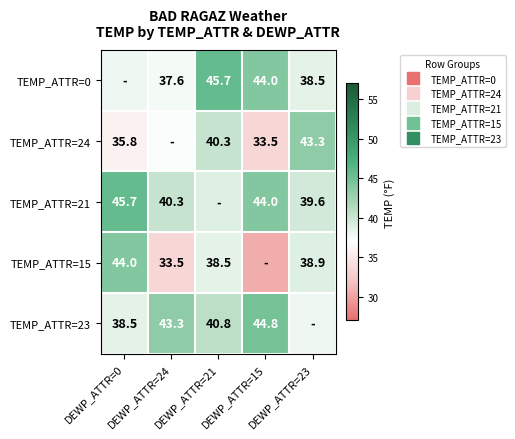

Rank the categories by TEMP_ATTR=0 value from lowest to highest.

DEWP_ATTR=24, DEWP_ATTR=0, DEWP_ATTR=23, DEWP_ATTR=15, DEWP_ATTR=21